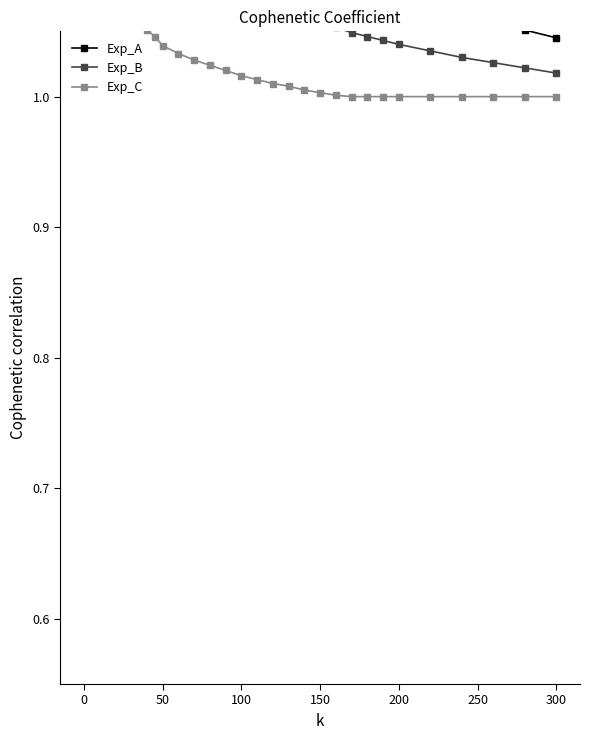

What is the sum of all Exp_A values?

43.3